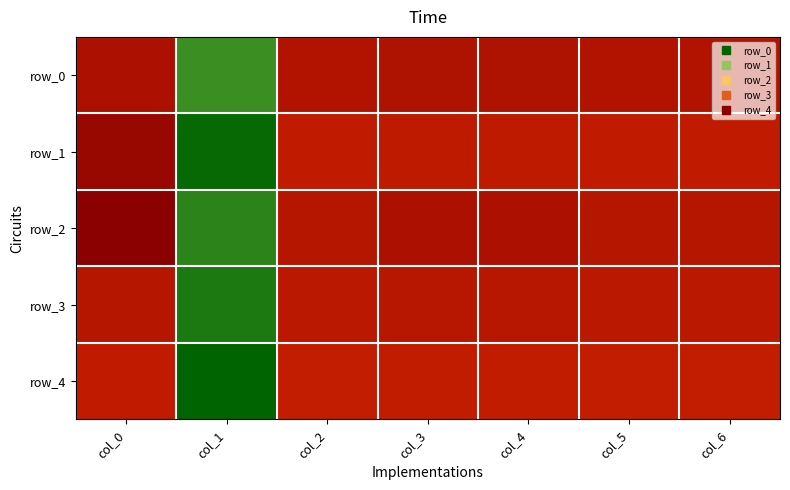

Is it true that row_0 equals 0.6 at col_2?

True